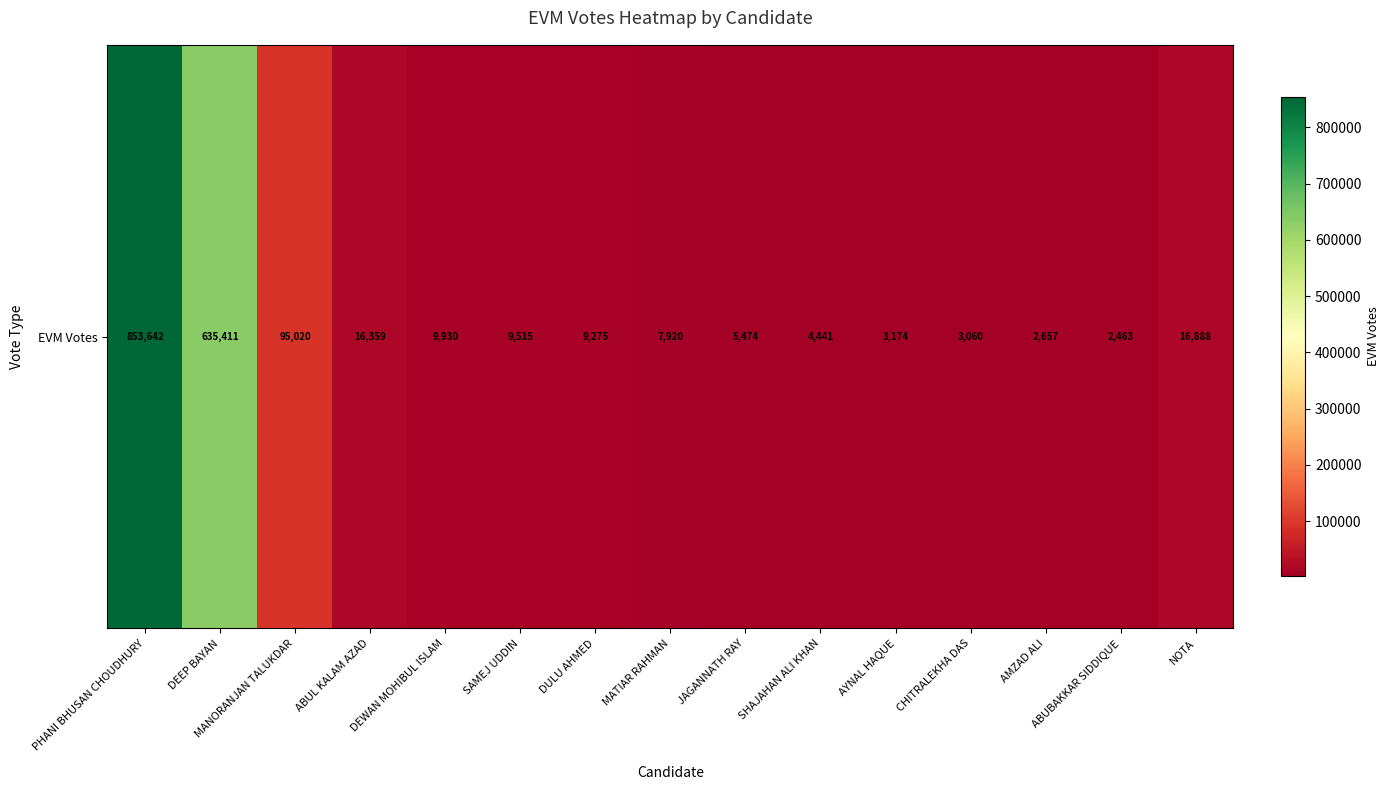

Which category has the lowest value across all series?

ABUBAKKAR SIDDIQUE